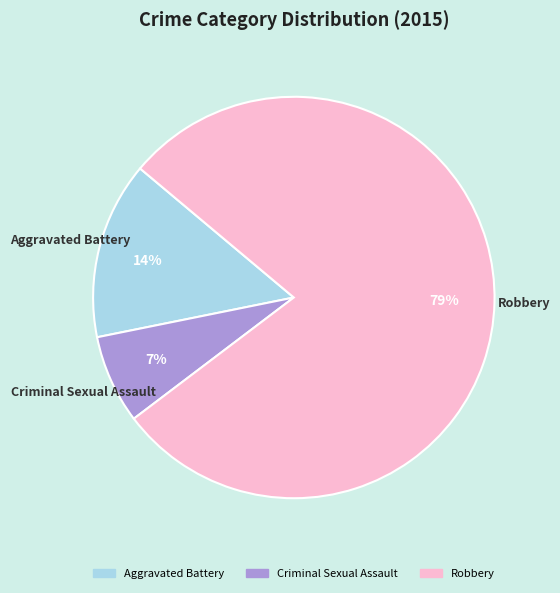

Which category has the biggest portion of the pie?

Robbery